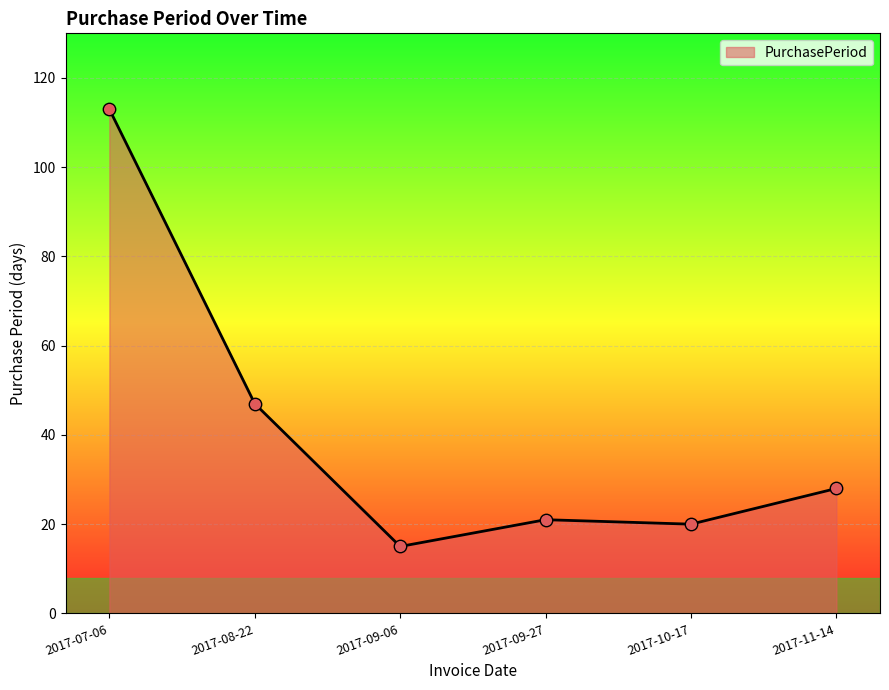

Between 2017-10-17 and 2017-09-06, which is larger?

2017-10-17